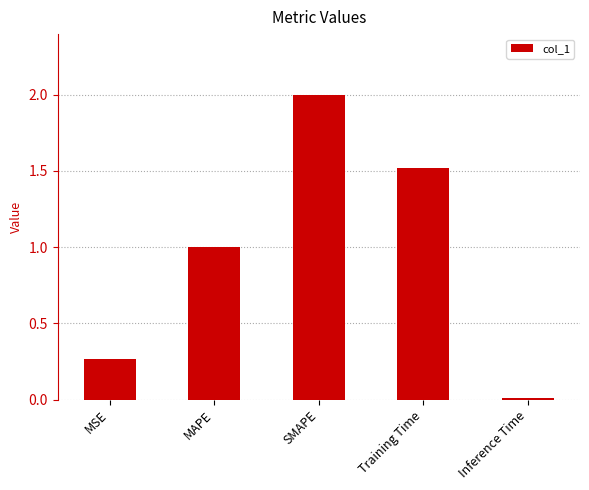

What value does the data have at MAPE?

1.0